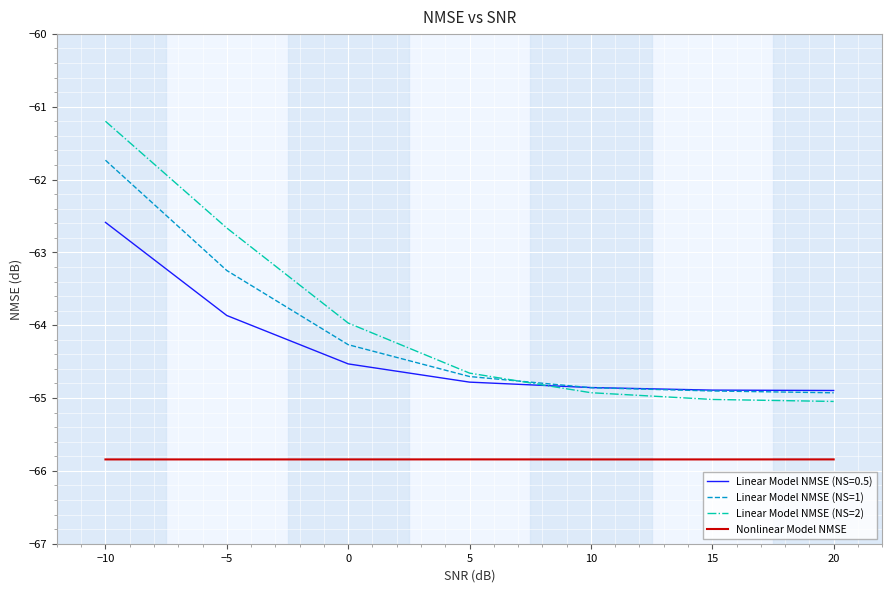

True or false: Nonlinear Model NMSE and Linear Model NMSE (NS=1) cross at least once.

False